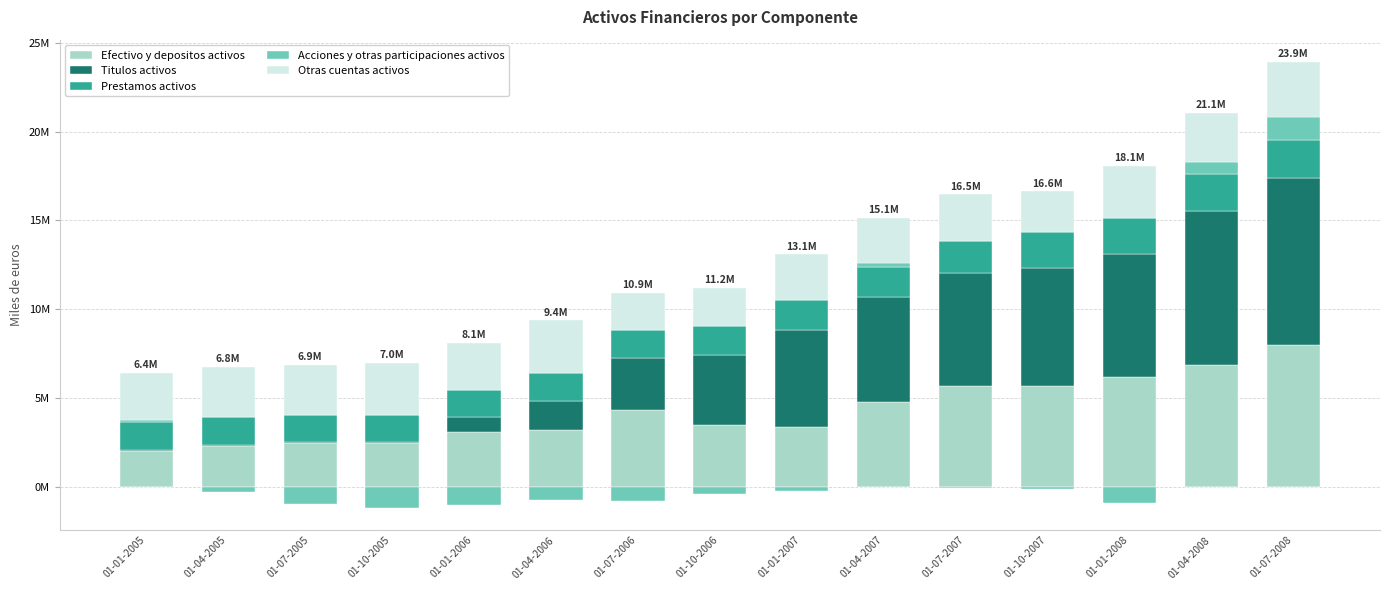

Rank the categories by Efectivo y depositos activos value from lowest to highest.

01-01-2005, 01-04-2005, 01-07-2005, 01-10-2005, 01-01-2006, 01-04-2006, 01-01-2007, 01-10-2006, 01-07-2006, 01-04-2007, 01-10-2007, 01-07-2007, 01-01-2008, 01-04-2008, 01-07-2008